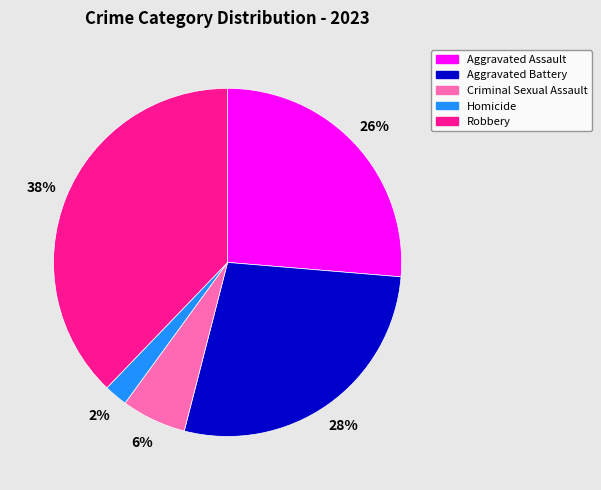

Do Robbery and Aggravated Battery together represent more than half of the pie?

Yes